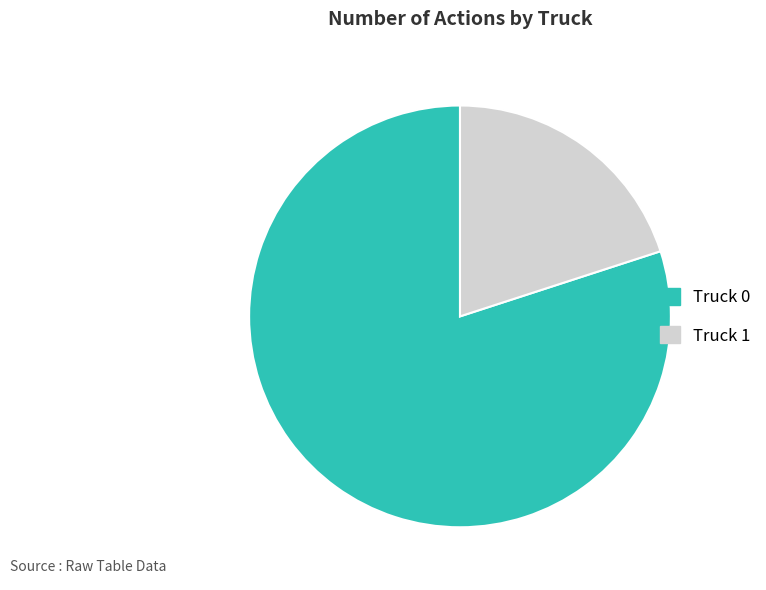

What is the largest slice in the pie chart?

Truck 0